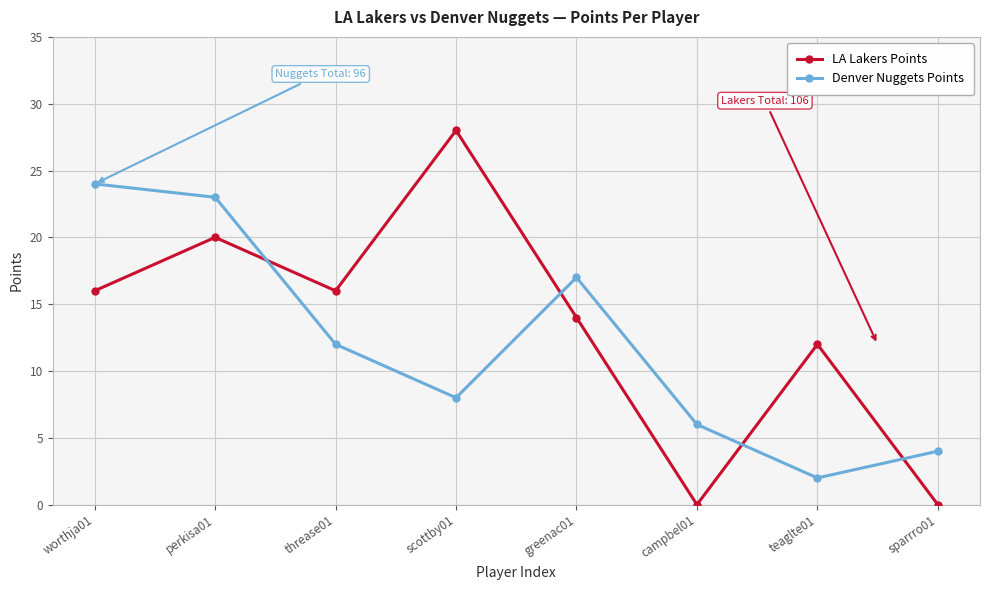

What position from the left is worthja01?

1